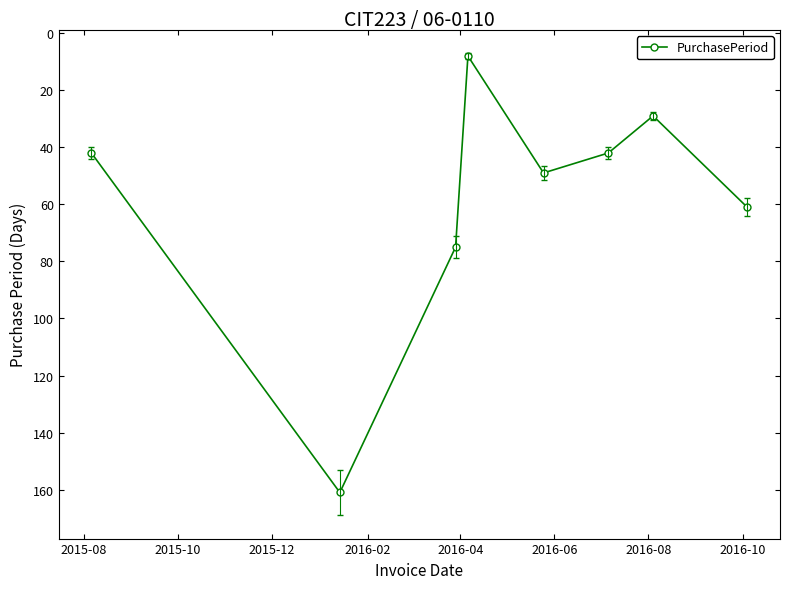

How many distinct data groups are displayed?

1